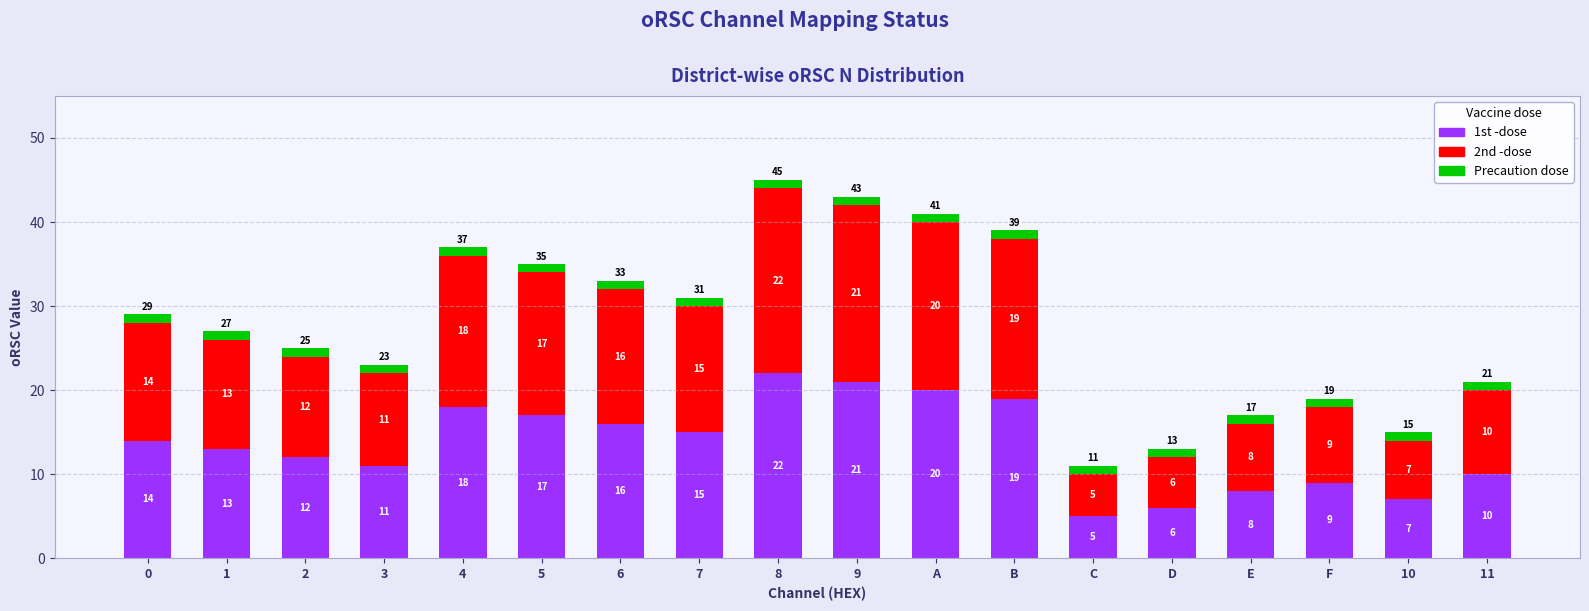

What is the total value across all series at 1?

27